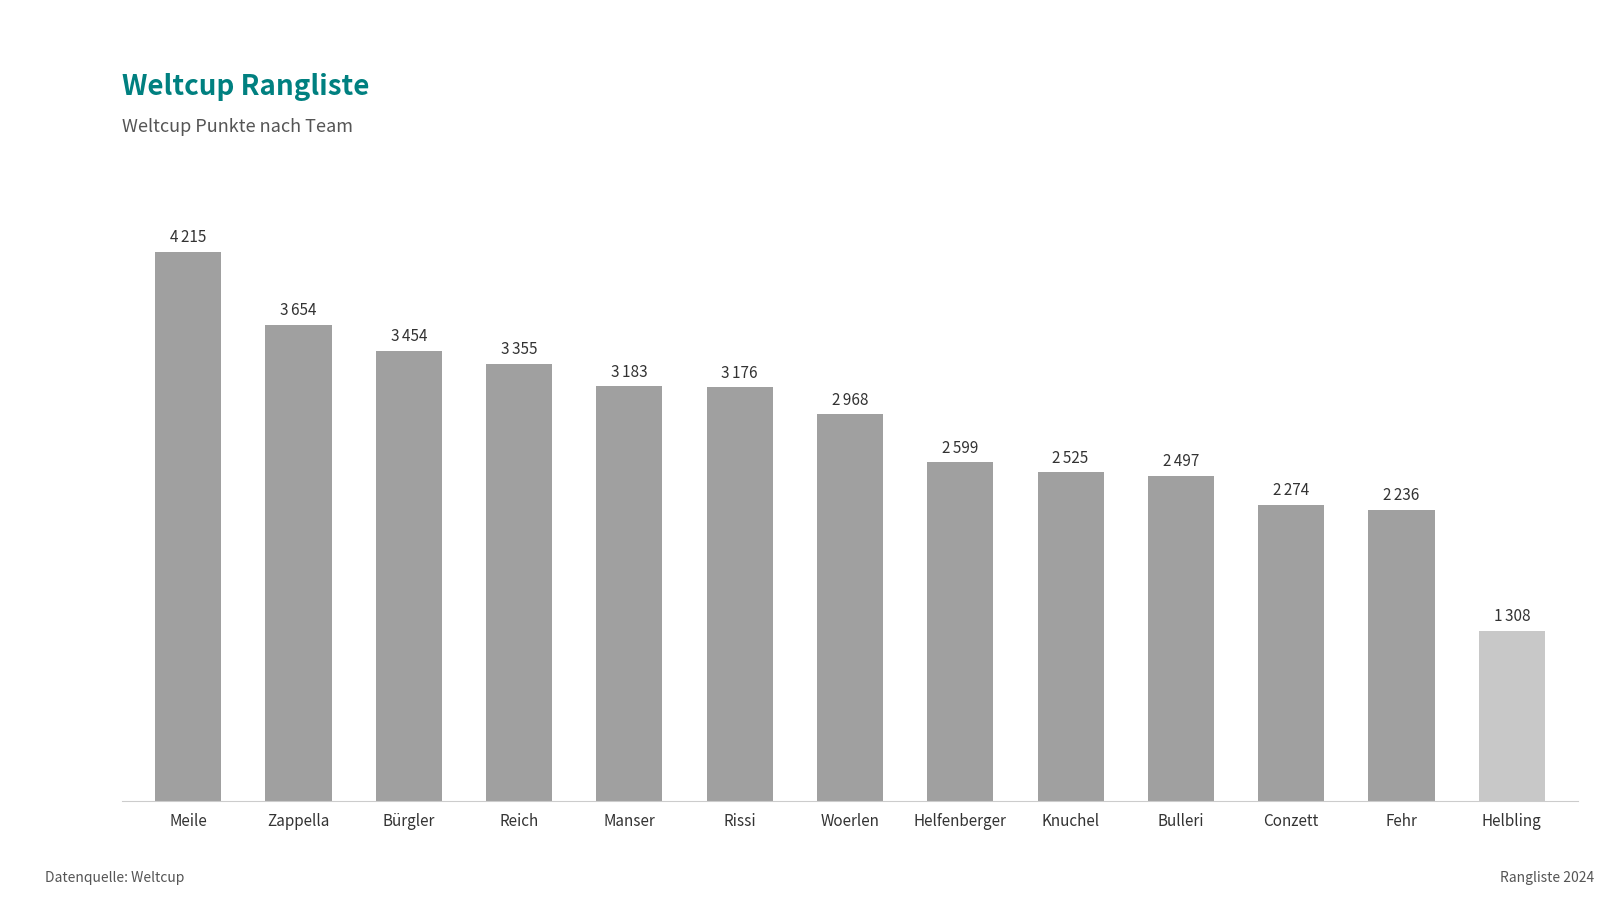

Are the bars horizontal?

No